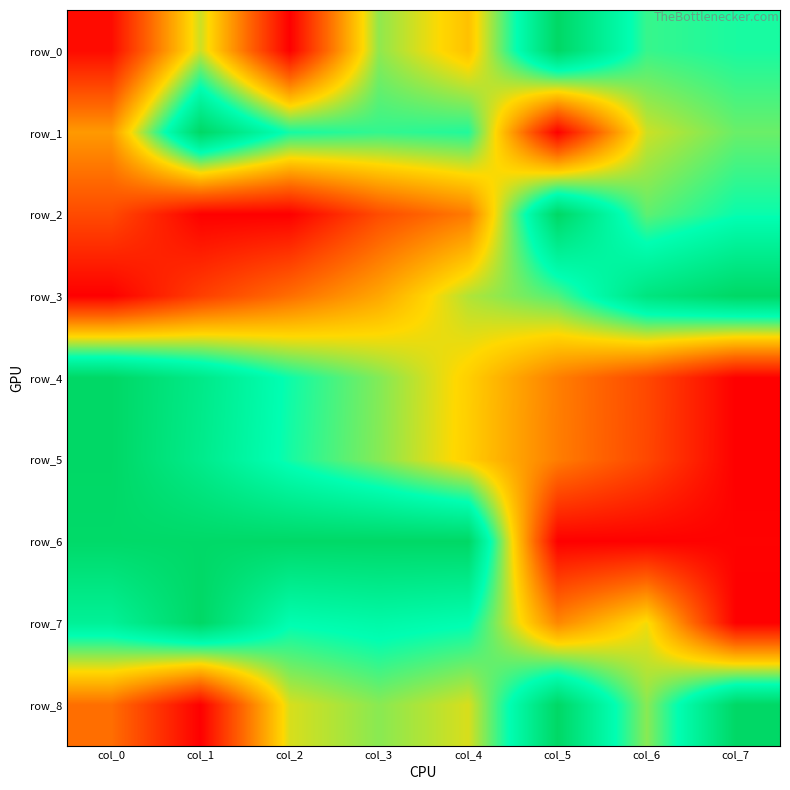

What is the sum of the row_5 values at col_3 and col_0?

1.6